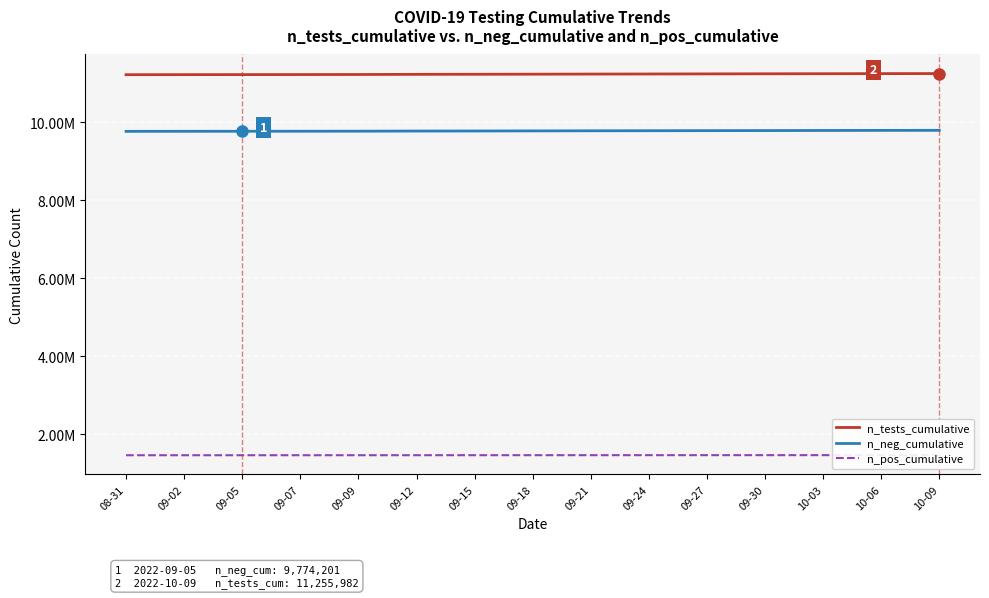

What is the sum of all n_neg_cumulative values?

146763878